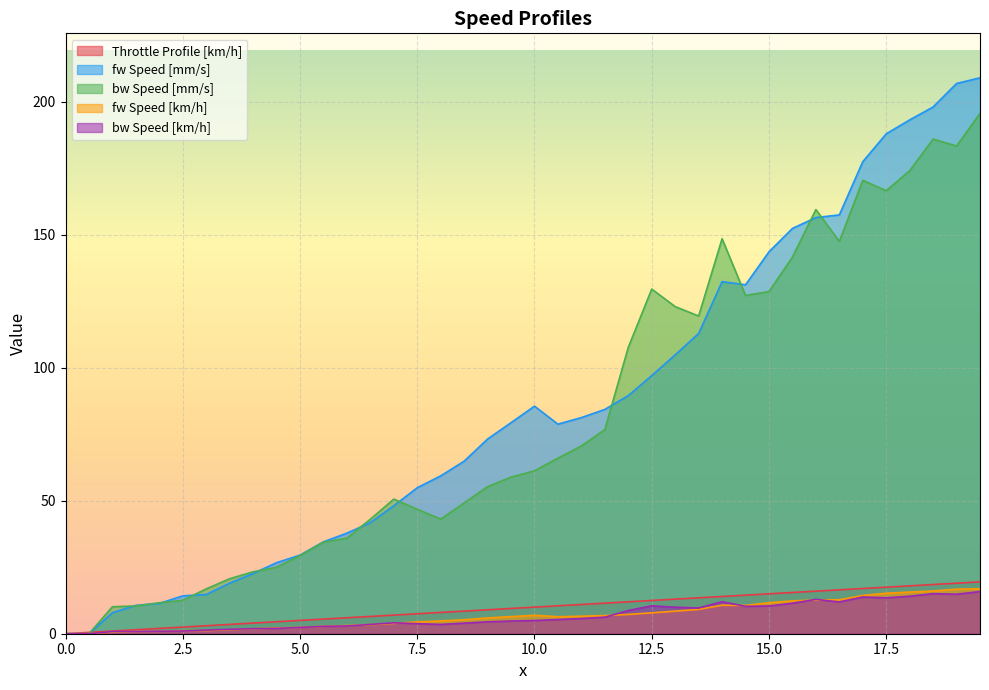

True or false: fw Speed [km/h] and Throttle Profile [km/h] cross at least once.

False